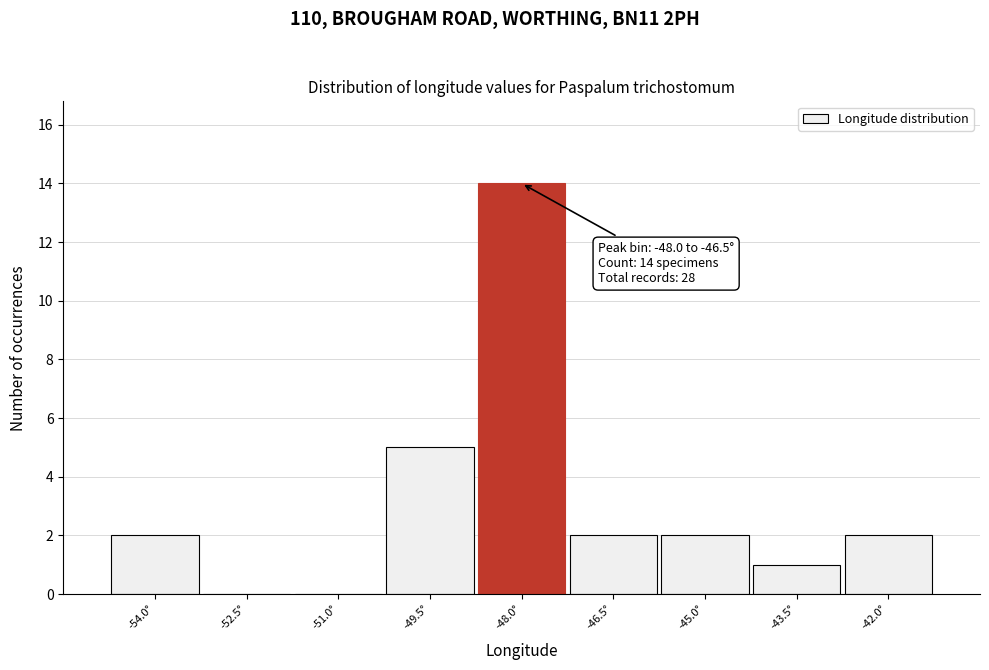

Reading left to right, transcribe all the data shown in this chart.

-54.0°=2	-52.5°=0	-51.0°=0	-49.5°=5	-48.0°=14	-46.5°=2	-45.0°=2	-43.5°=1	-42.0°=2